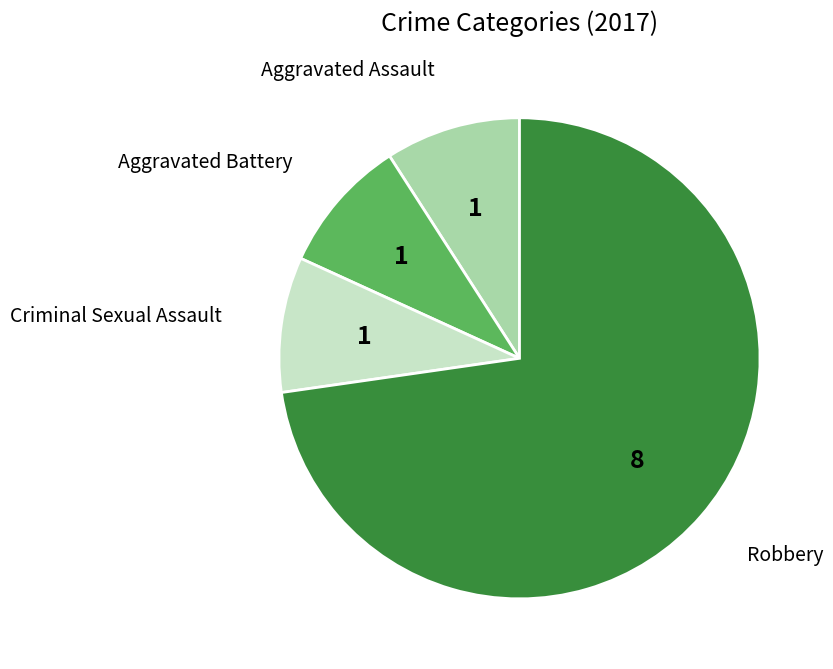

Which category accounts for the majority?

Robbery